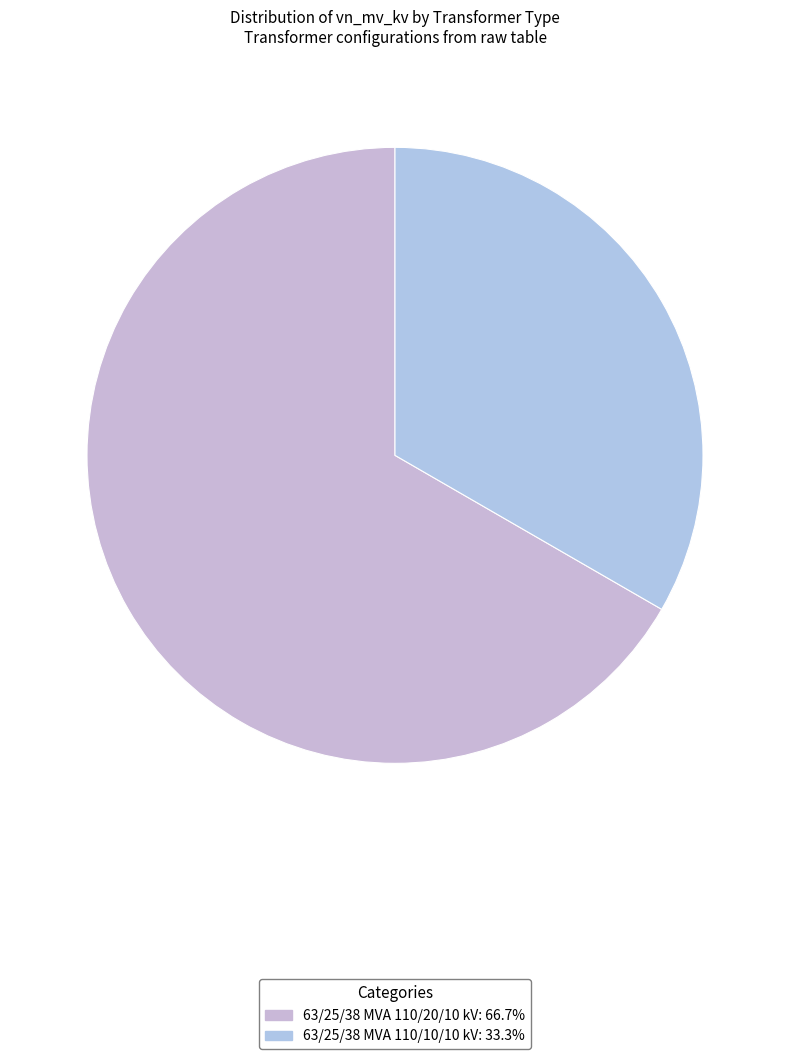

To the nearest percent, what percentage of the pie is 63/25/38 MVA 110/10/10 kV?

33%